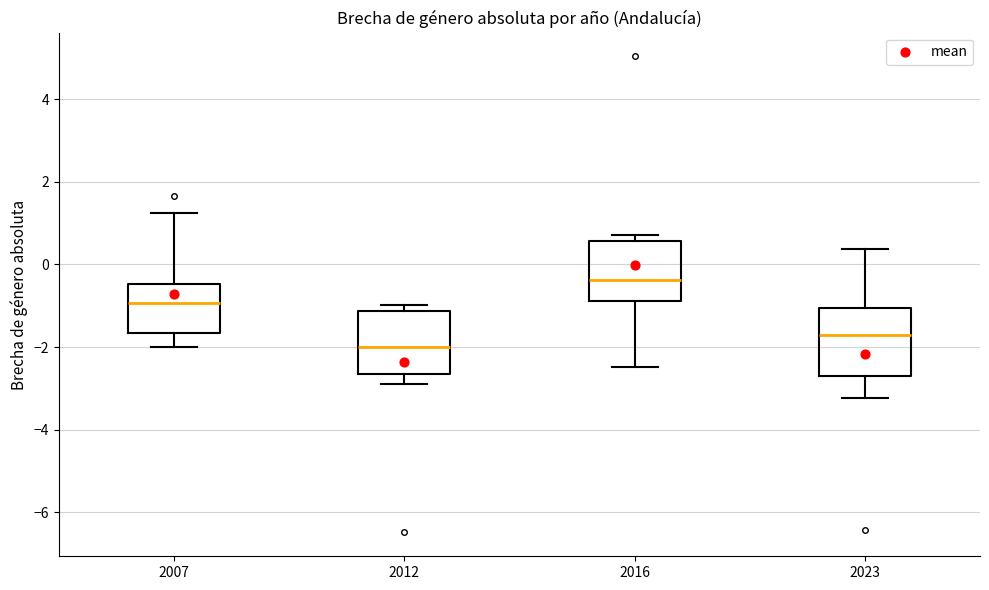

Where is the upper edge of the box at x = 2016 on the y-axis? The values are not printed on the chart, so give them approximately, as read against the axis.

0.6